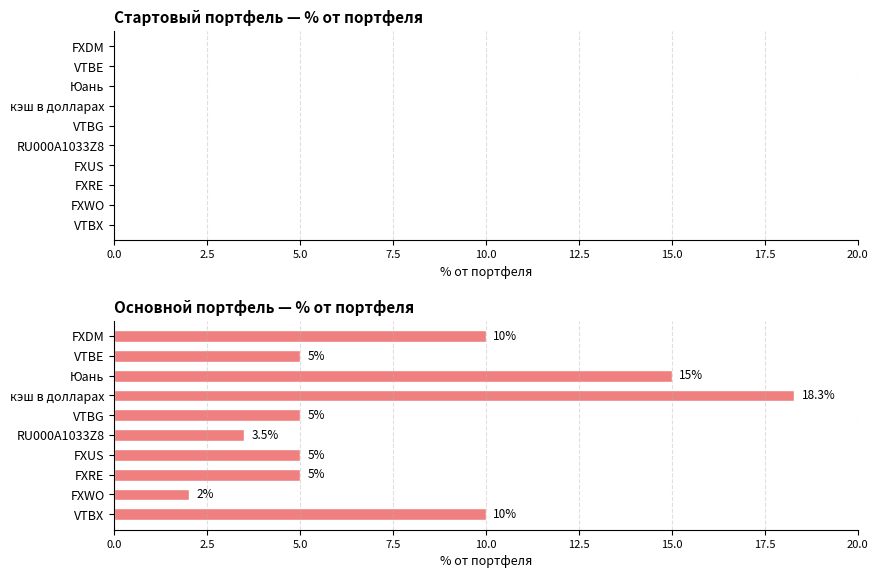

Are the bars horizontal?

Yes